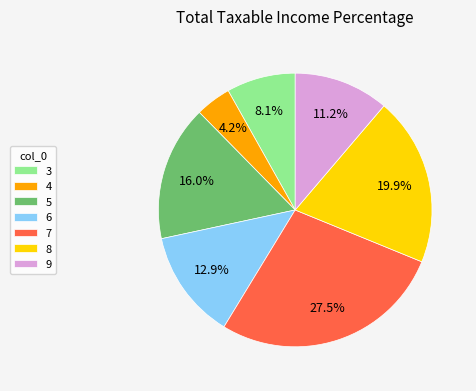

What percentage is NOT represented by 5?

84.0%